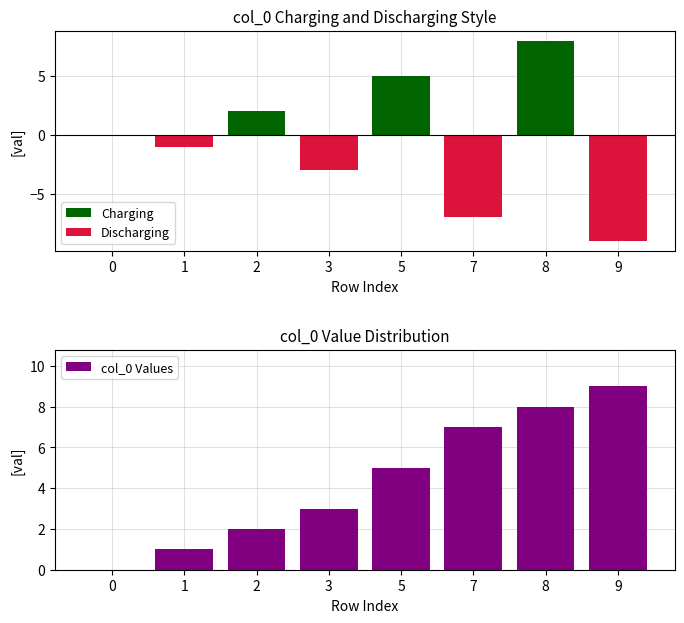

What is the value of the col_0 Values bar at the 3rd from the left?

2